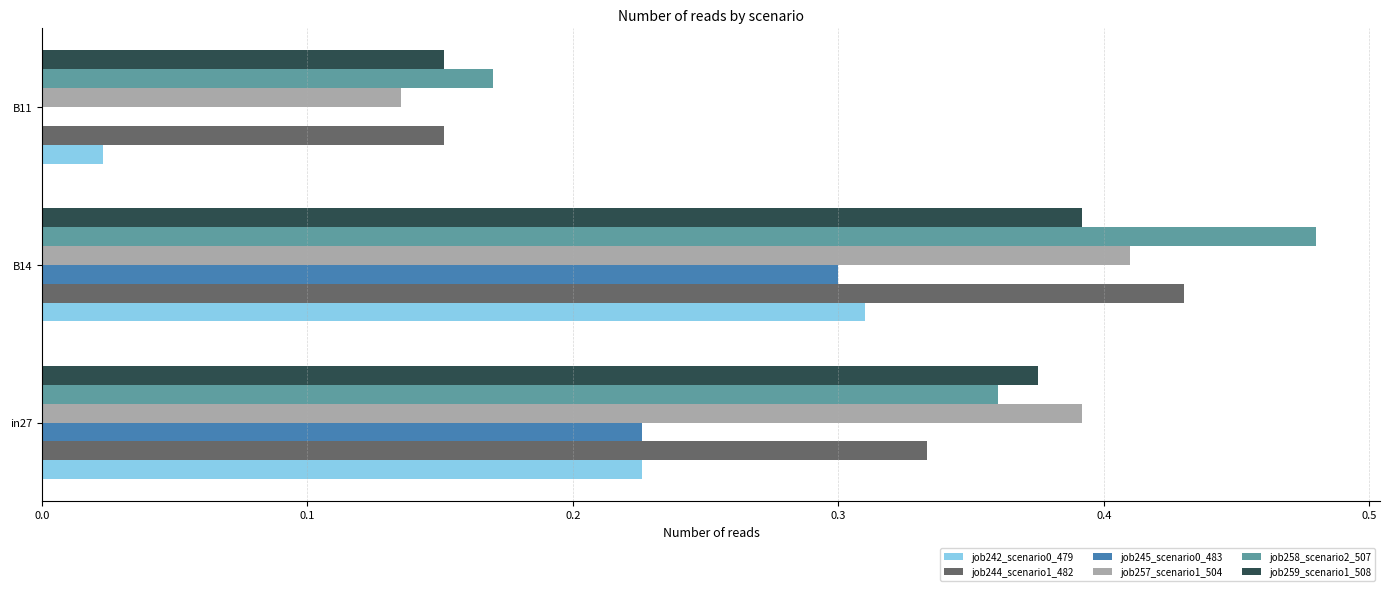

Which category has the highest value in the job259_scenario1_508 series?

B14